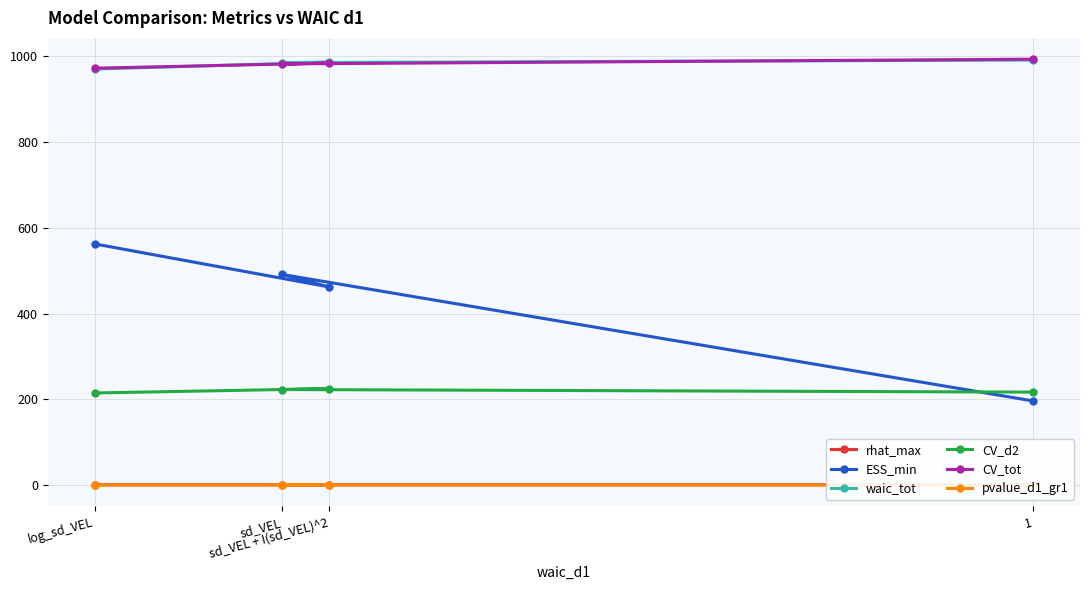

What is the sum of the CV_d2 values at sd_VEL + I(sd_VEL)^2 and log_sd_VEL?

440.0